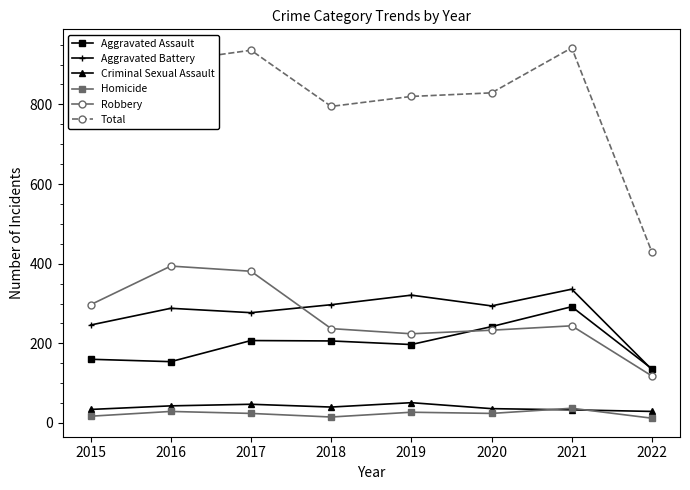

At which label does Aggravated Battery first exceed 294?

2018